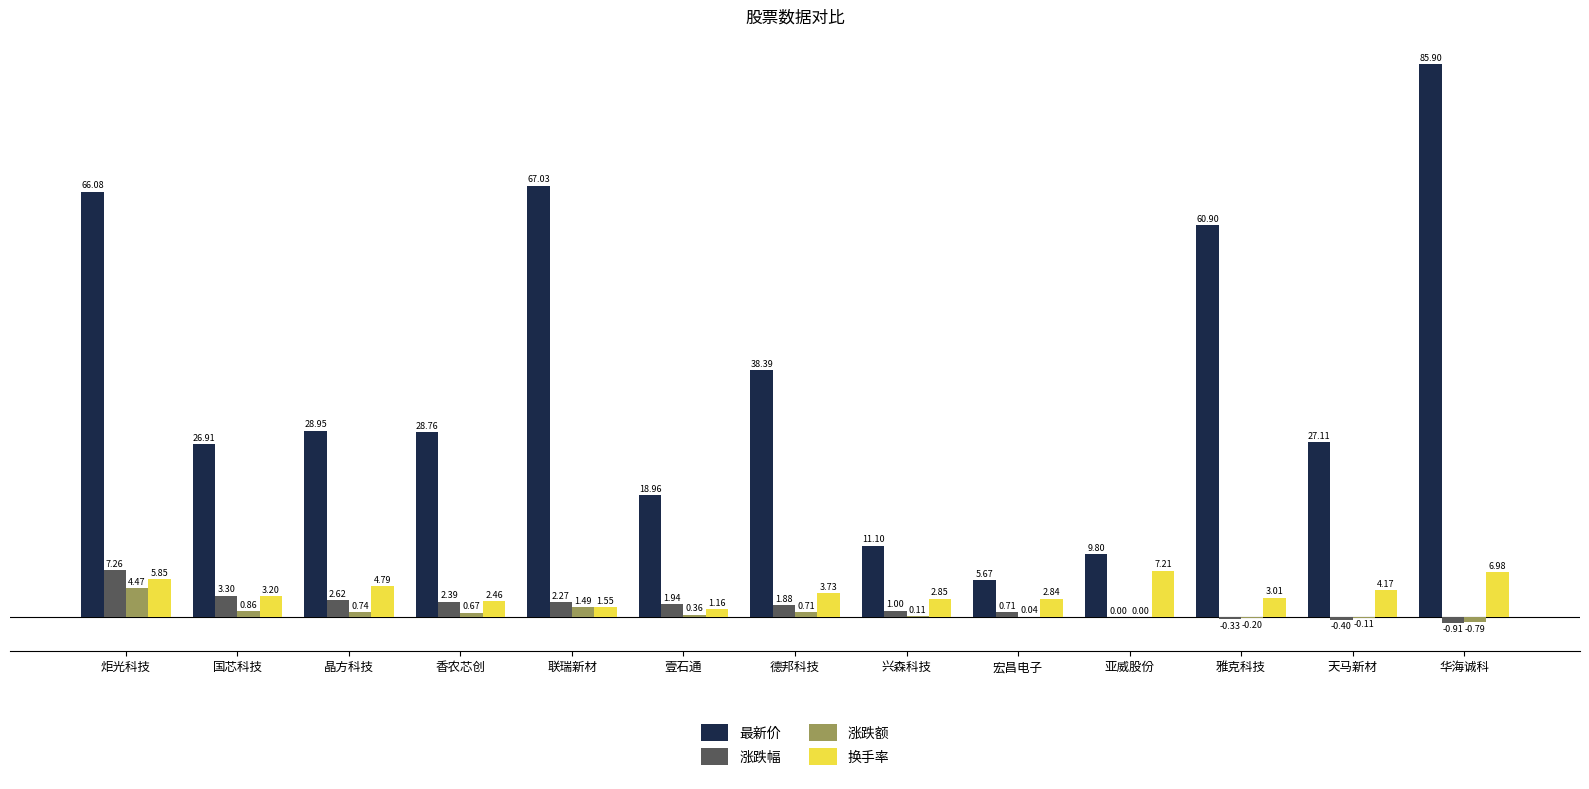

Count the number of categories in the chart.

13